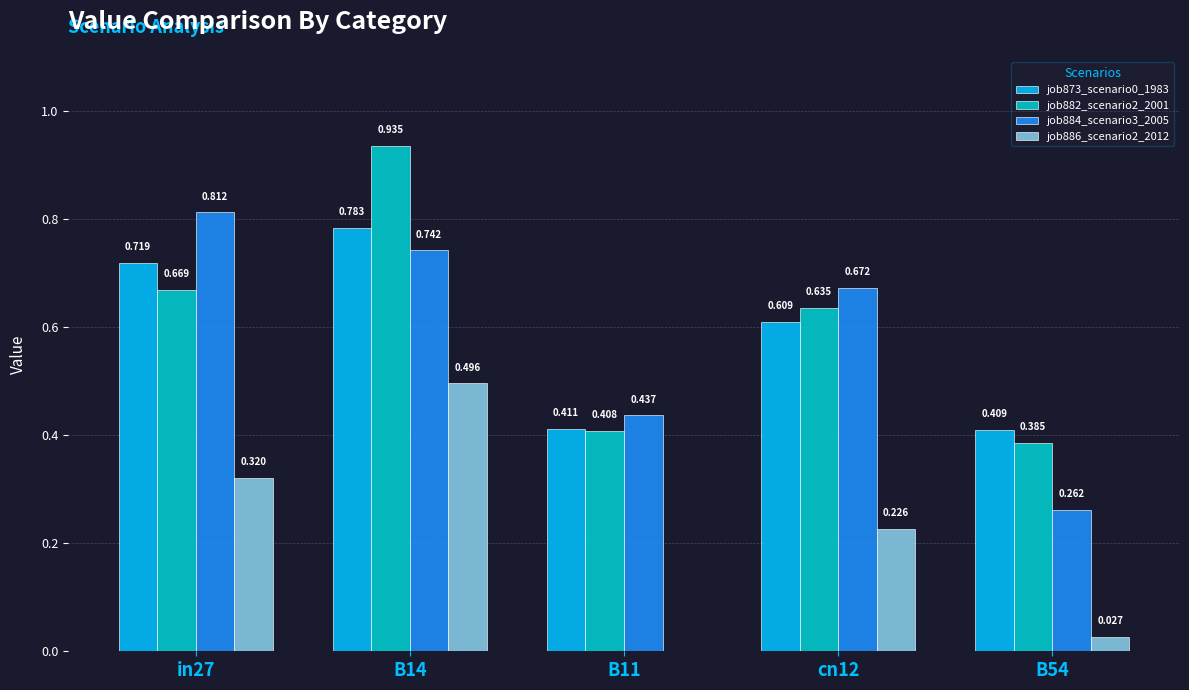

Is the value of job884_scenario3_2005 at cn12 greater than the value of job882_scenario2_2001 at B14?

No